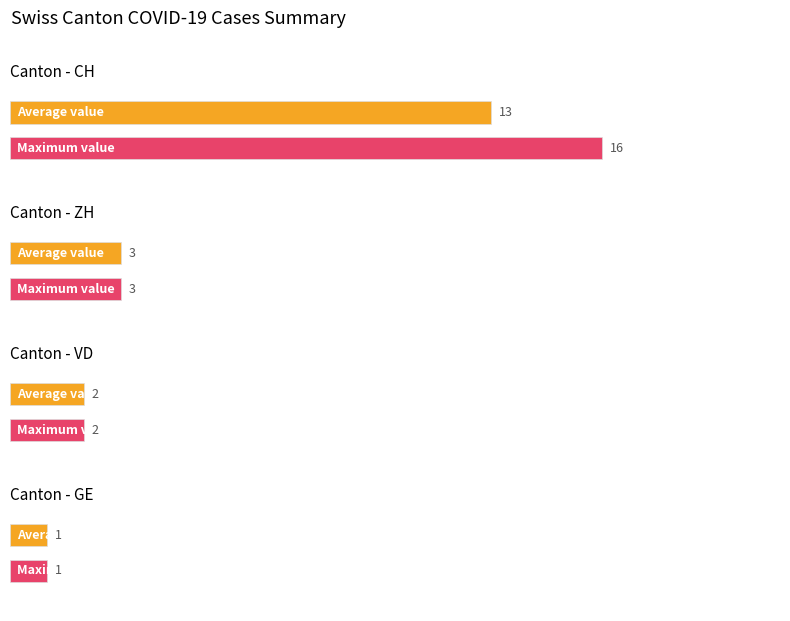

True or false: GE has a value of 1 at 2020-07-06.

True